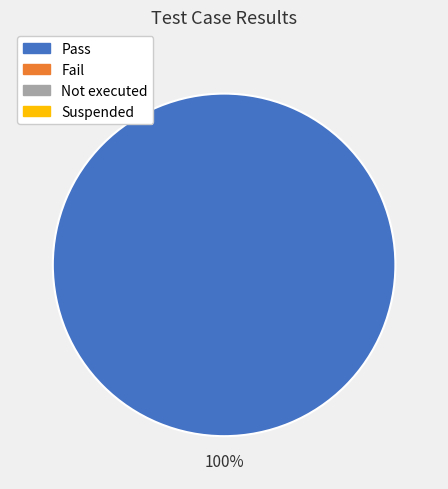

Is there a majority slice in this chart?

Yes